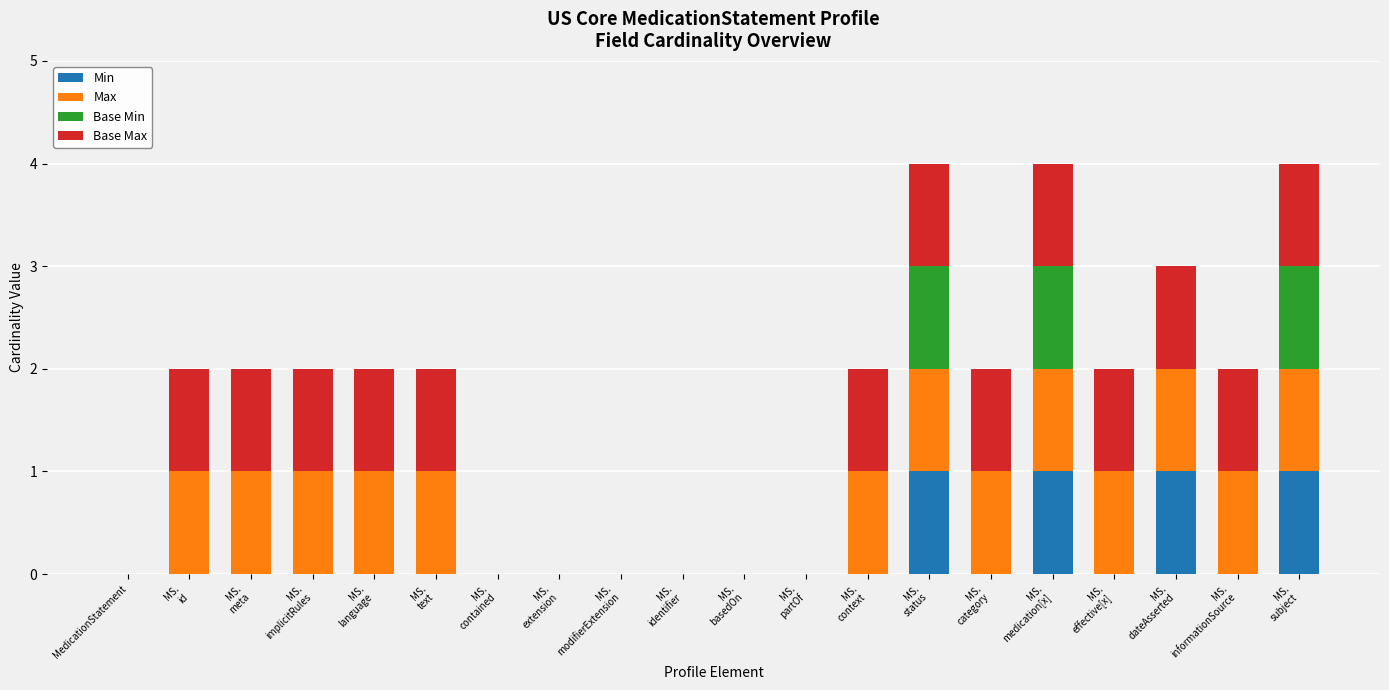

What are all the series names shown in the legend?

Min, Max, Base Min, Base Max